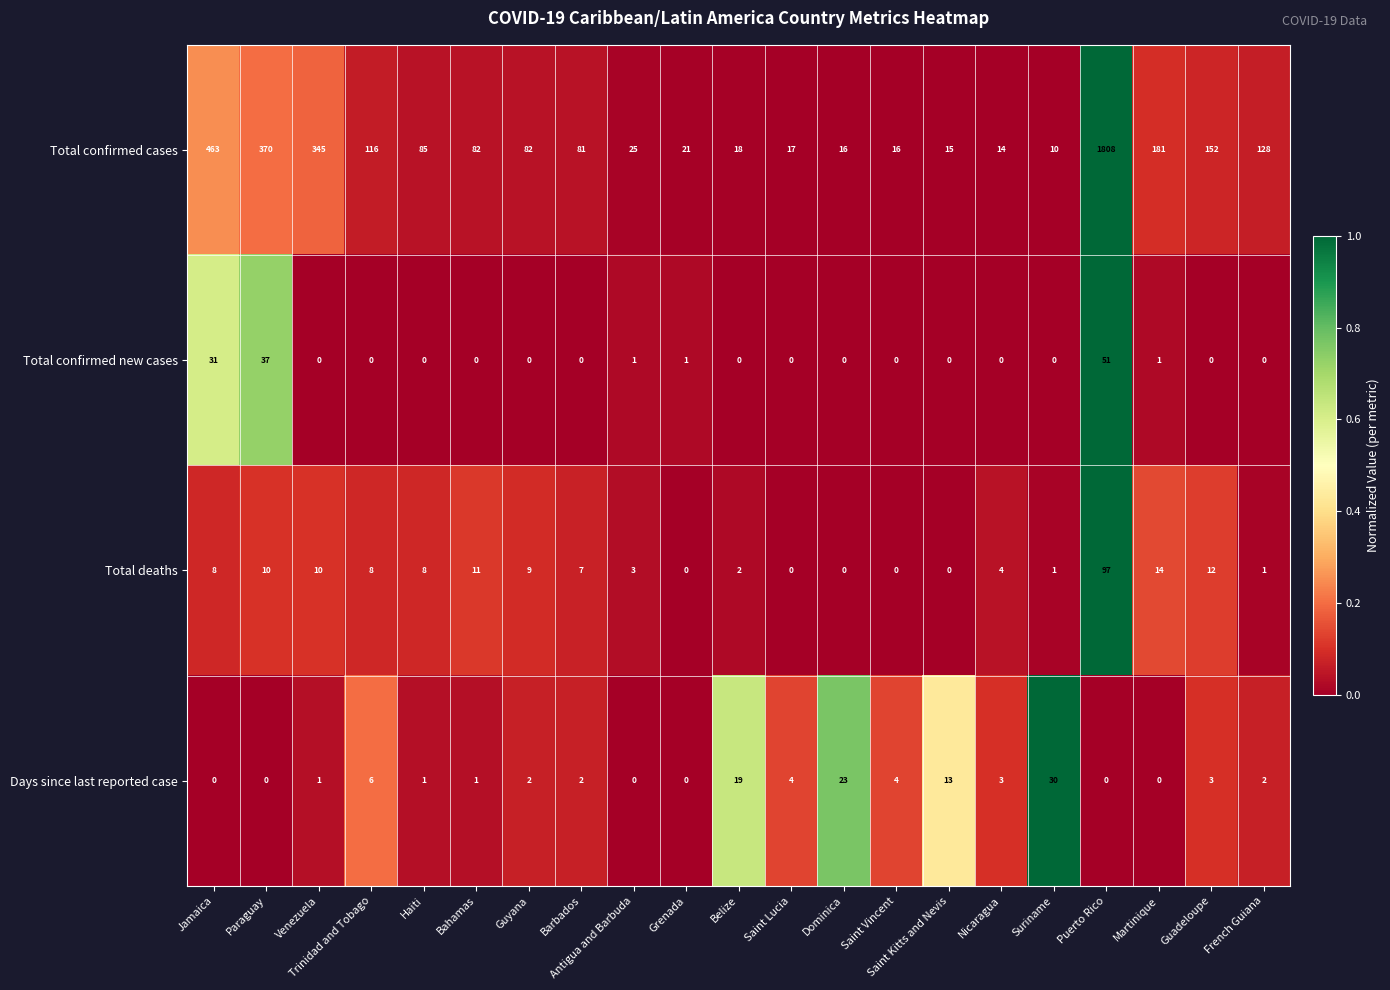

Count the number of categories in the chart.

21